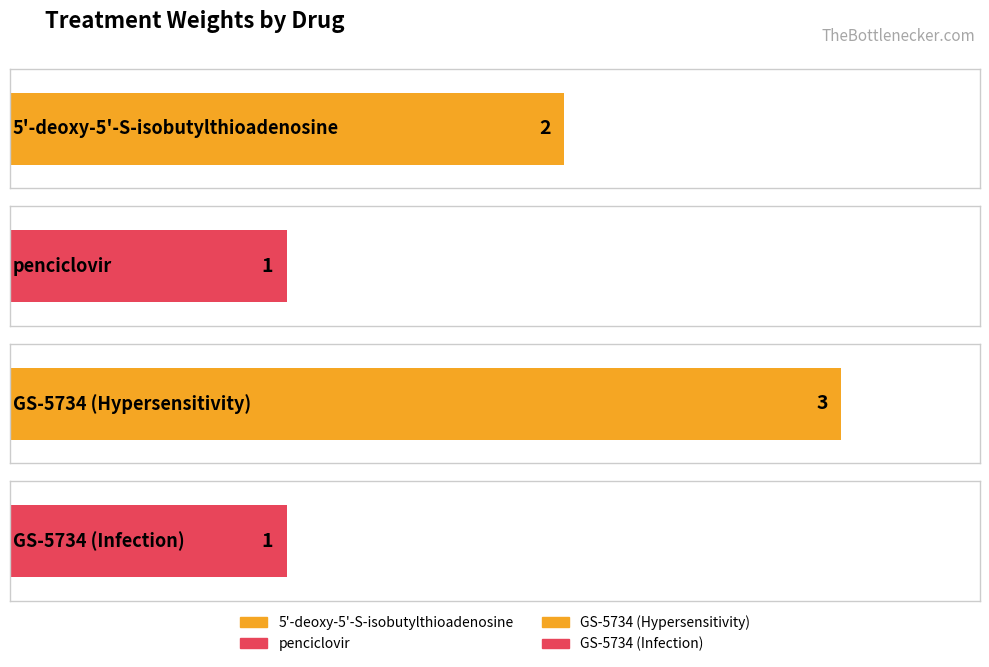

How many bars are there in total?

4